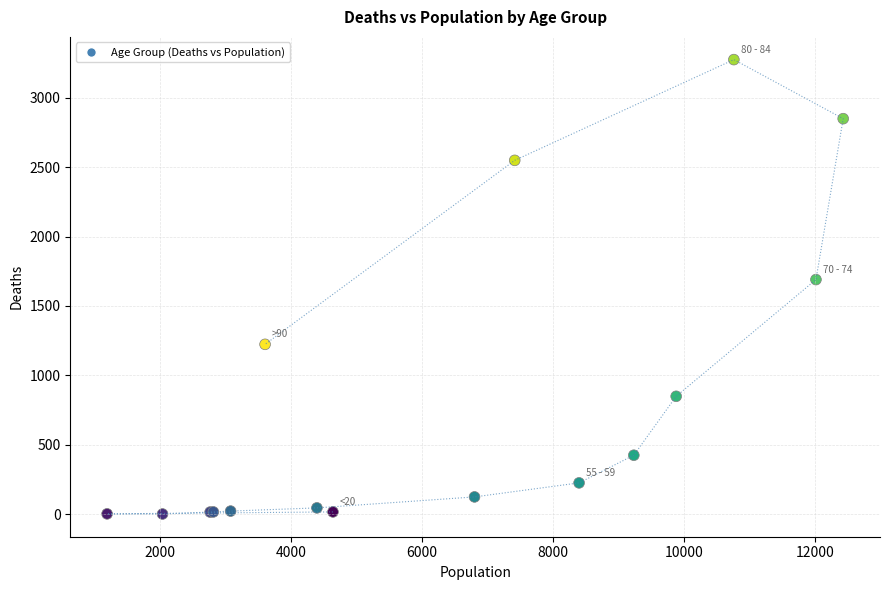

What Y value in the scatter plot is closest to 1638?

1690